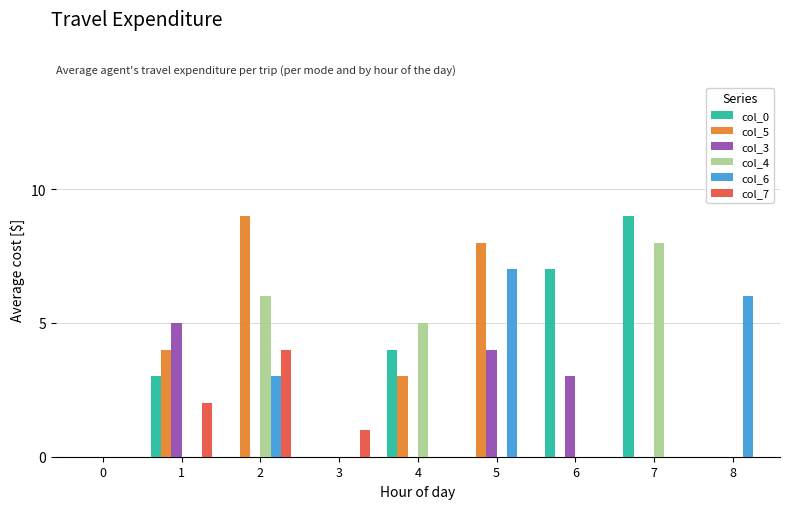

The value of col_0 at 3 is 6. True or false?

False